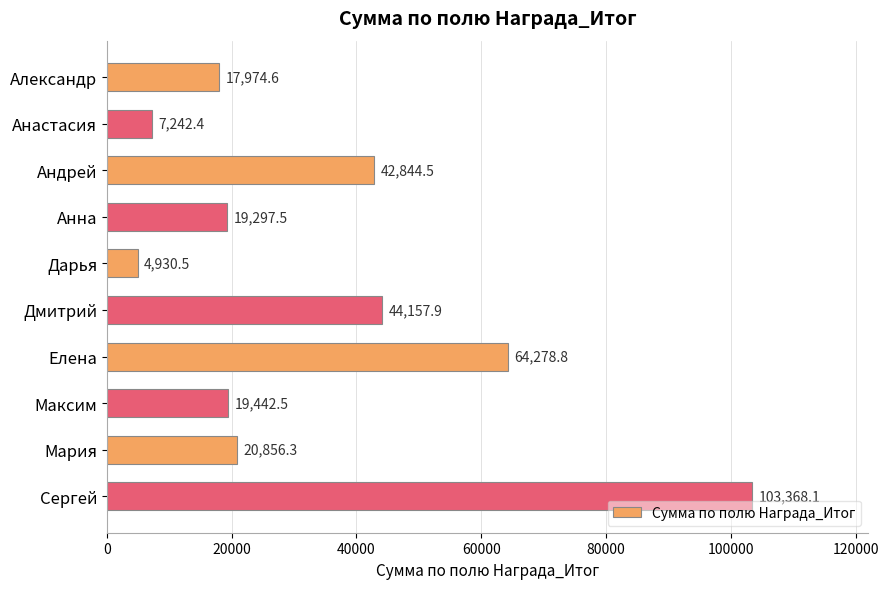

Where is the data nearest to the value 54149?

Дмитрий